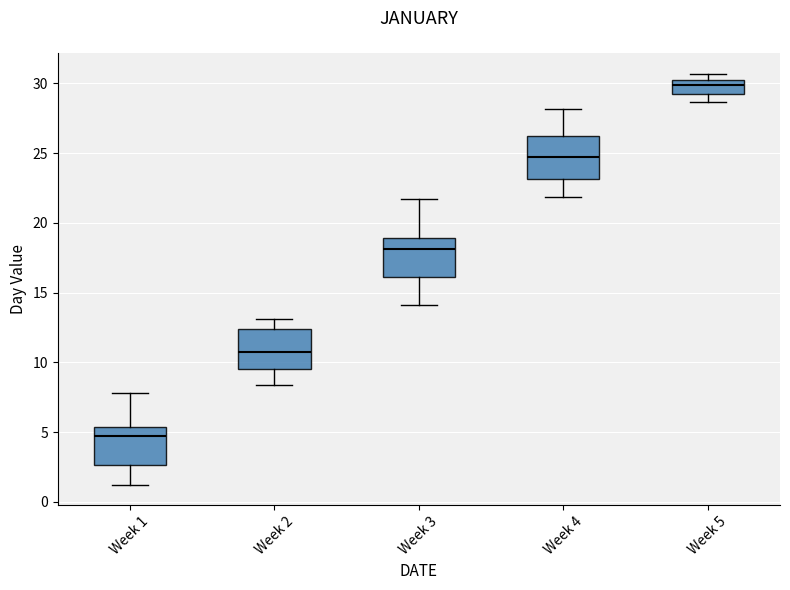

Which box has the lowest median line?

Week 1